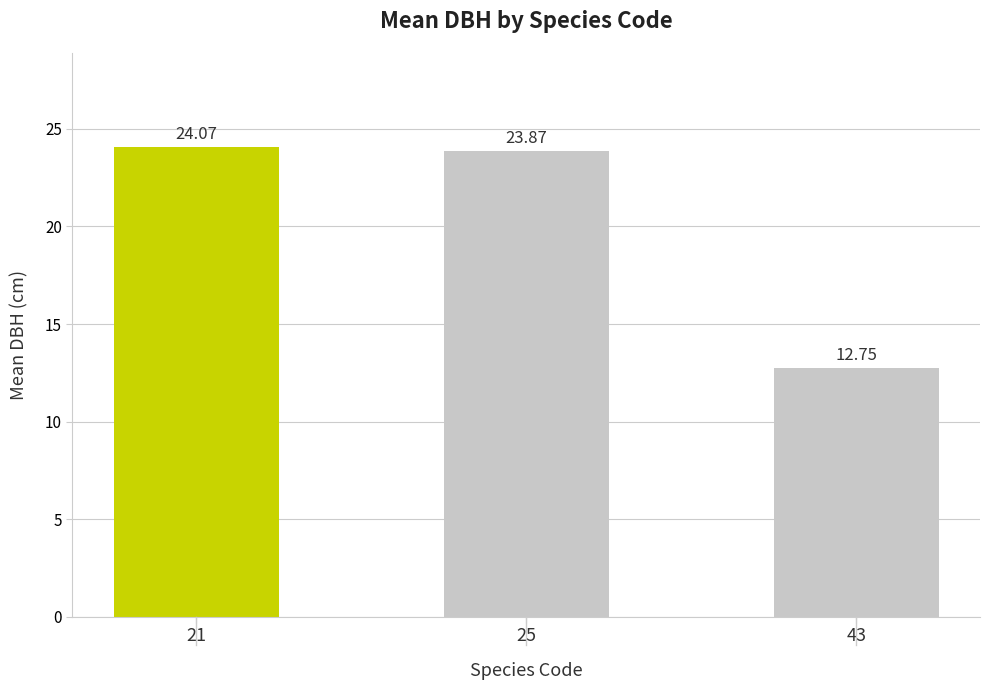

List the labels in order of value, smallest first.

43, 25, 21